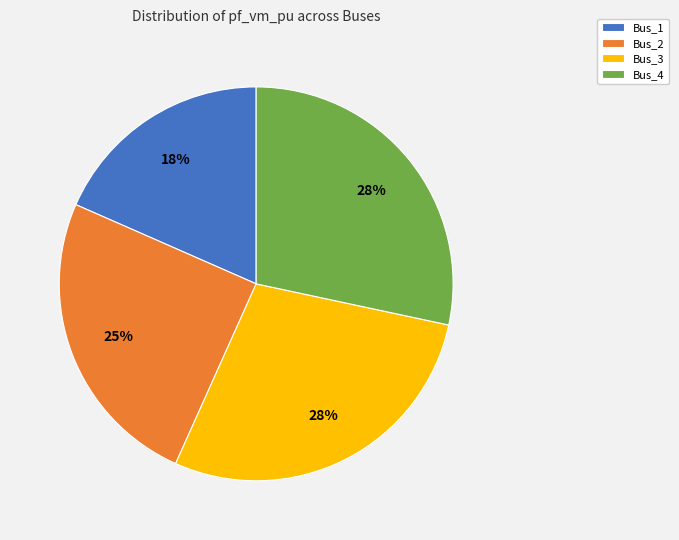

The Bus_4 slice represents 35% of the pie. True or false?

False